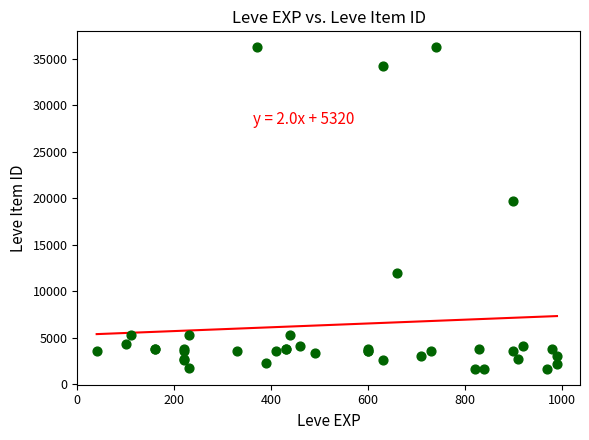

What Y value in the scatter plot is closest to 18967?

19744